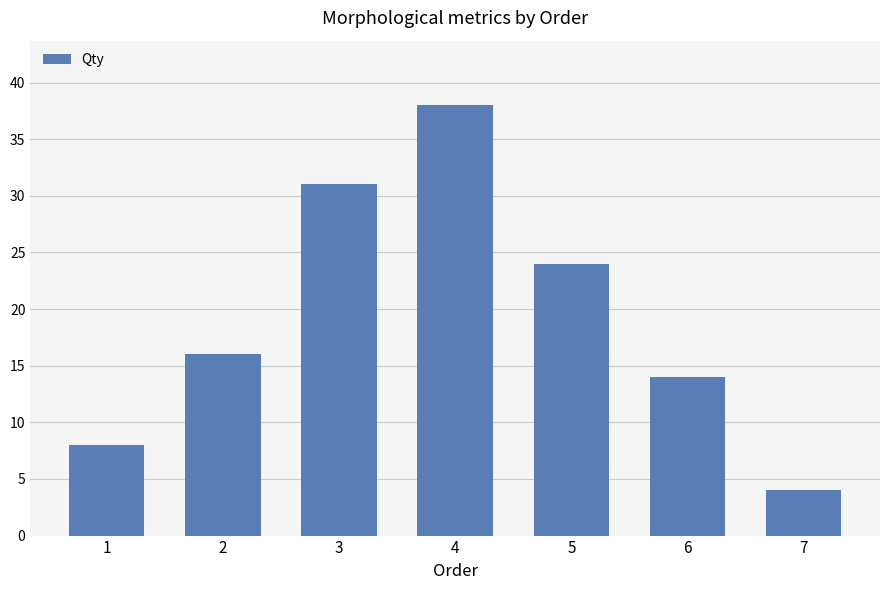

What is the change in value from 3 to 5?

-7